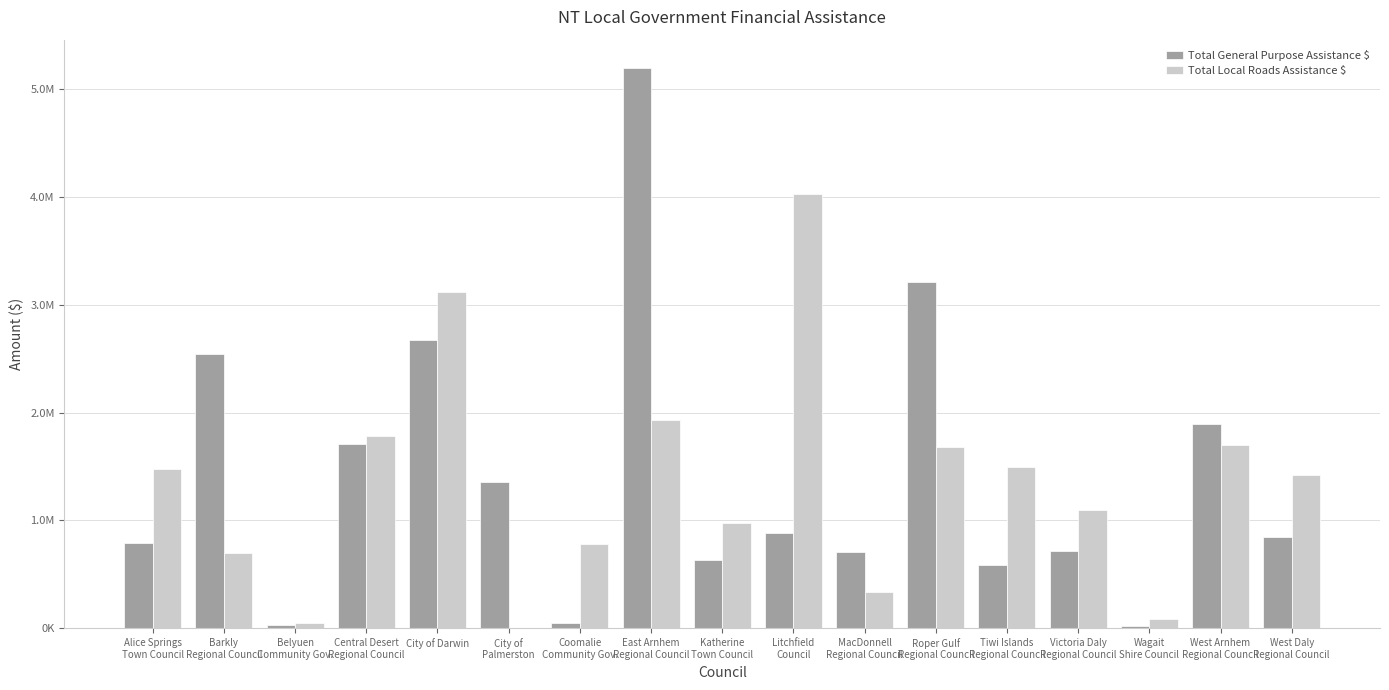

Which series has the largest range (max minus min)?

Total General Purpose Assistance $